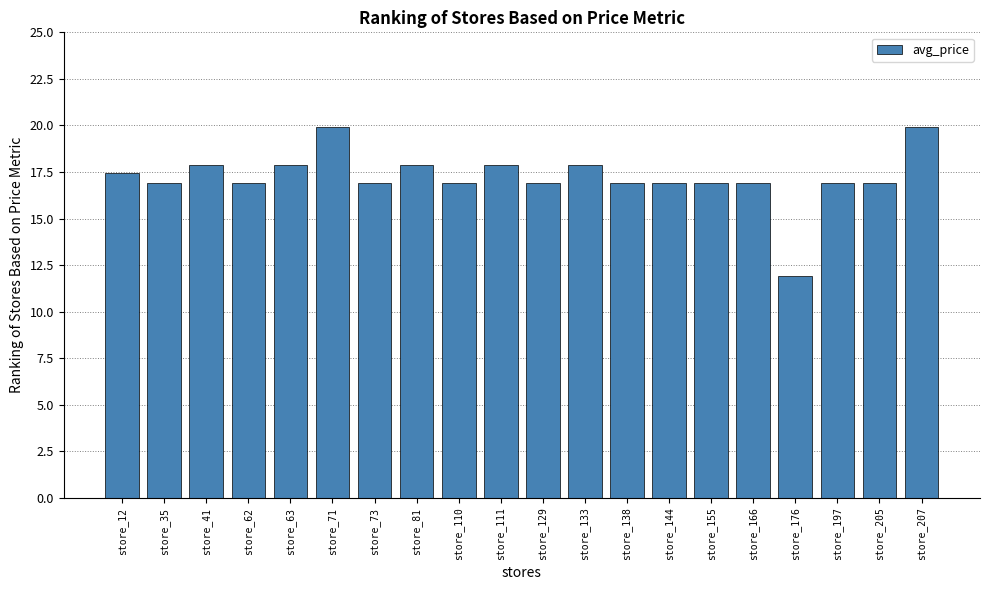

What is the average value?

17.2